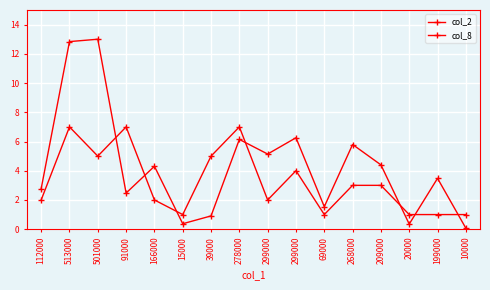

At how many categories does at least one series exceed 6?

5